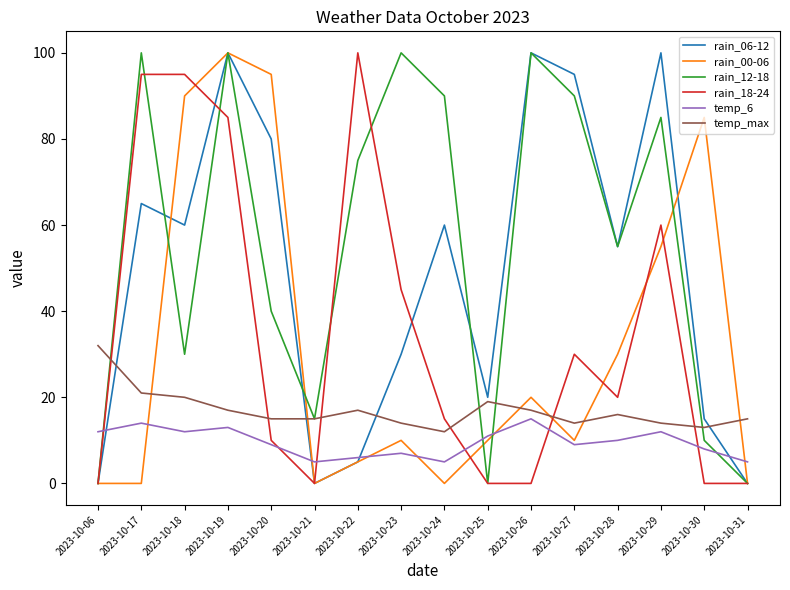

What is the maximum value shown in the chart?

100